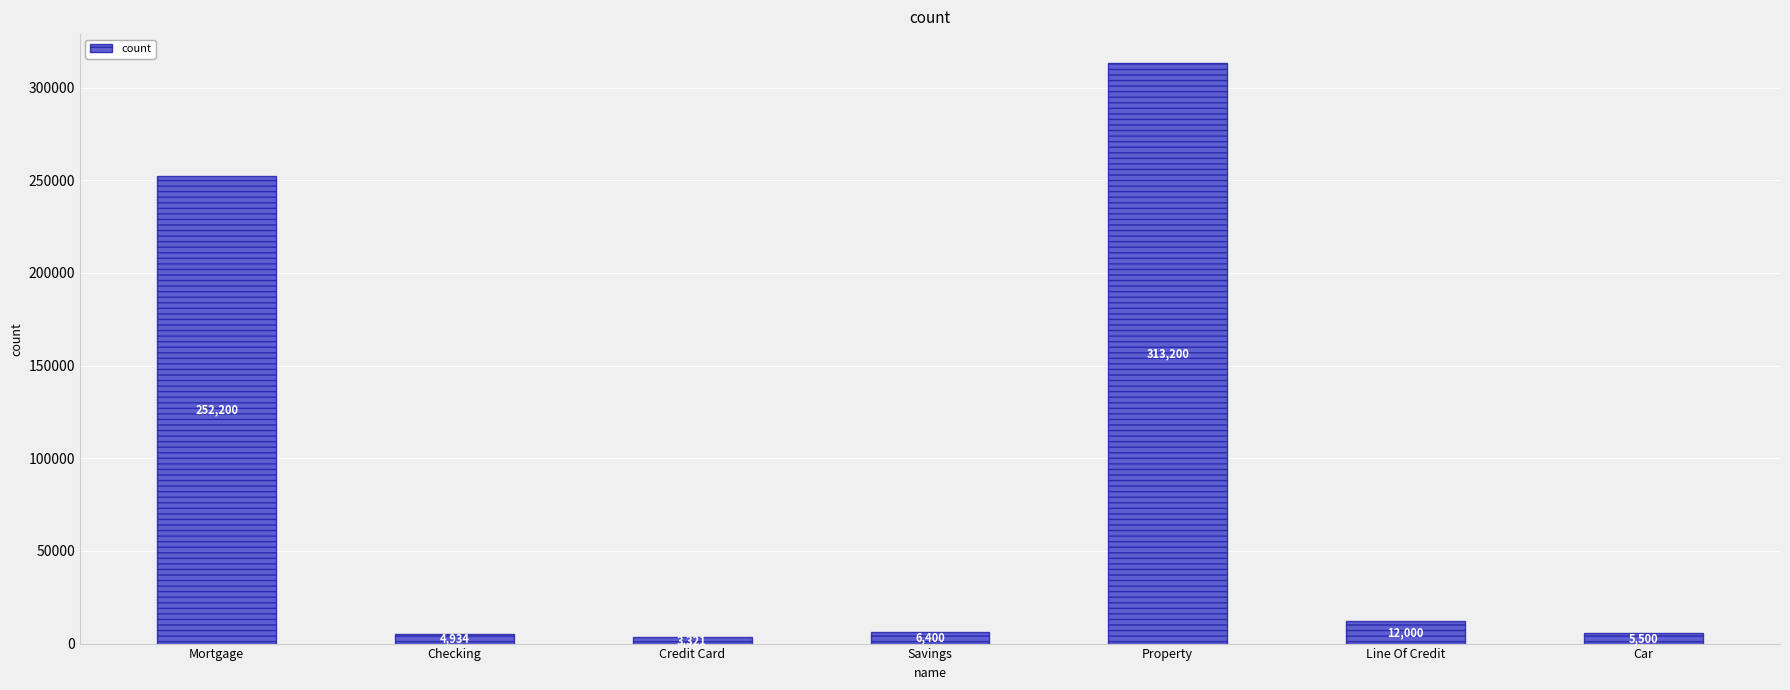

At which category does the chart reach its minimum across all series?

Credit Card